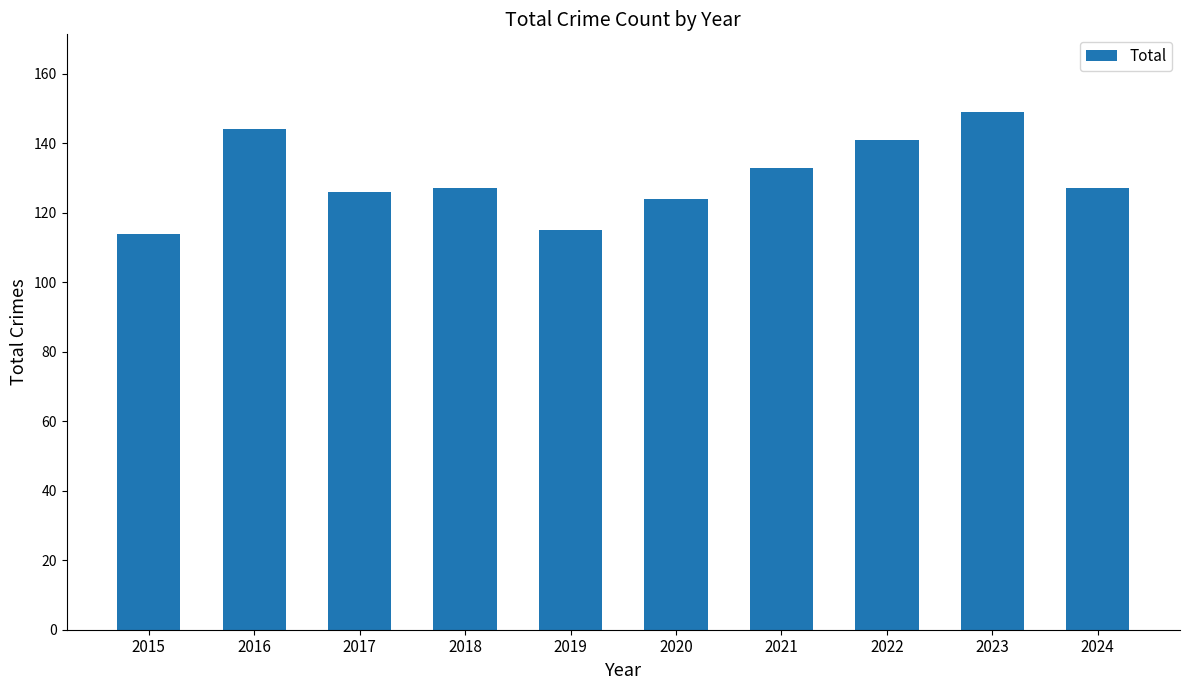

What is the difference between the maximum and minimum values?

35